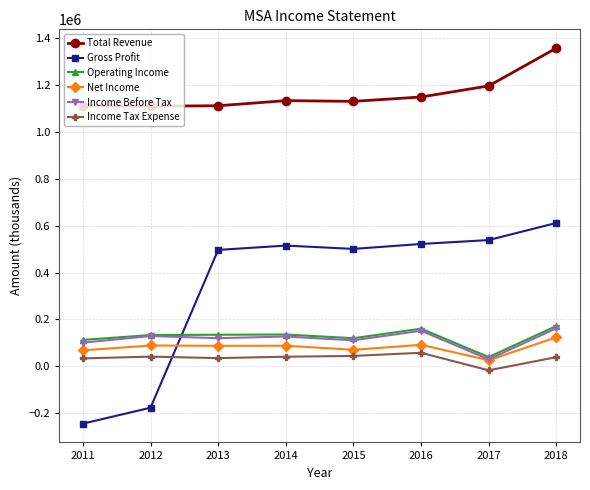

What is the approximate value of Income Tax Expense at 2015, to the nearest 50?

44400